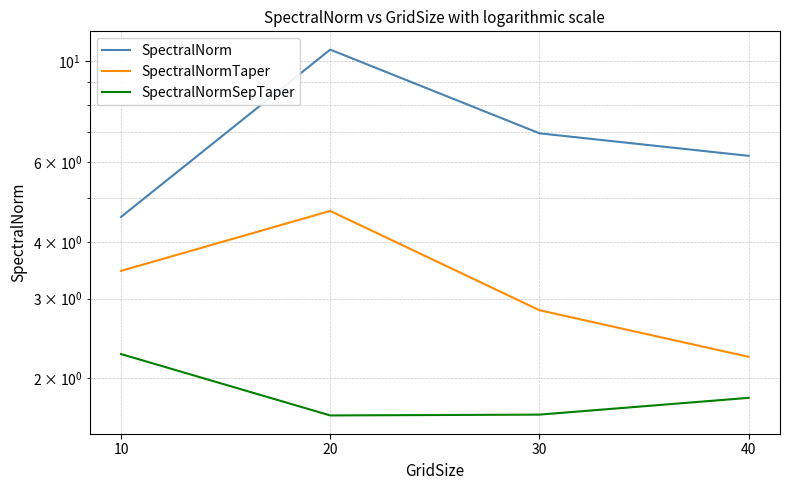

What is the spread (max minus min) of values at 20?

9.0